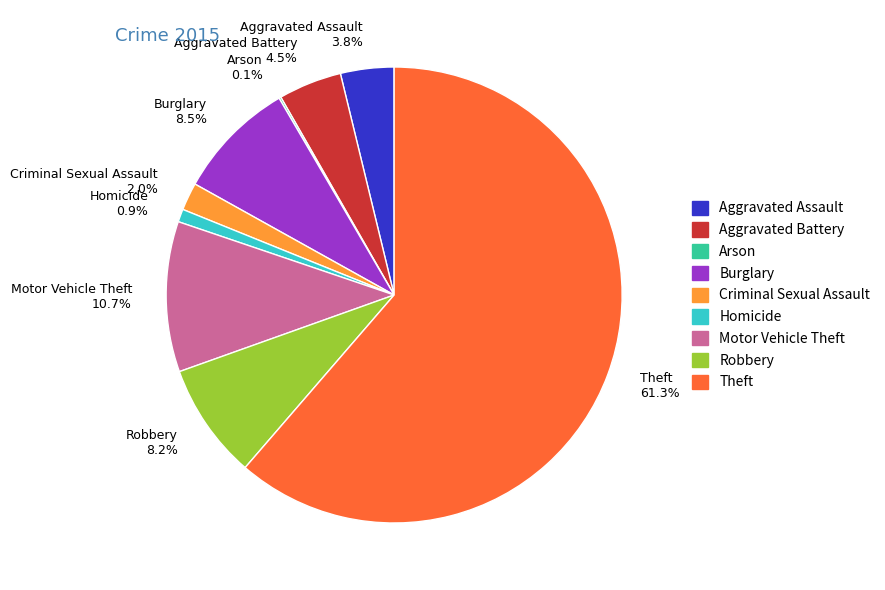

Do Aggravated Battery 4.5% and Homicide 0.9% together represent more than half of the pie?

No